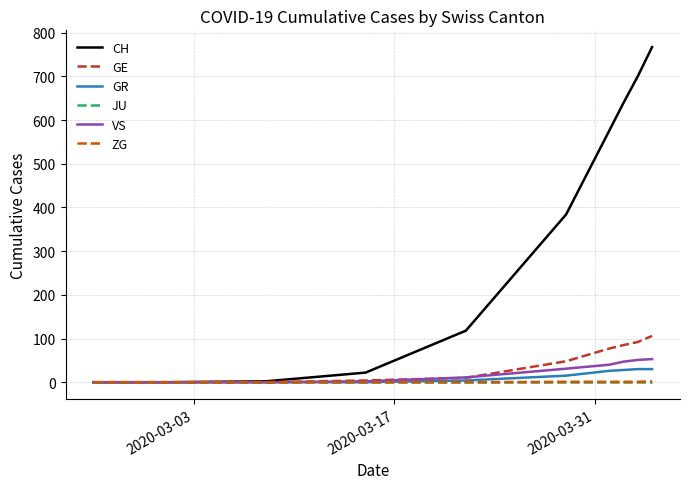

What is the greatest value displayed?

767